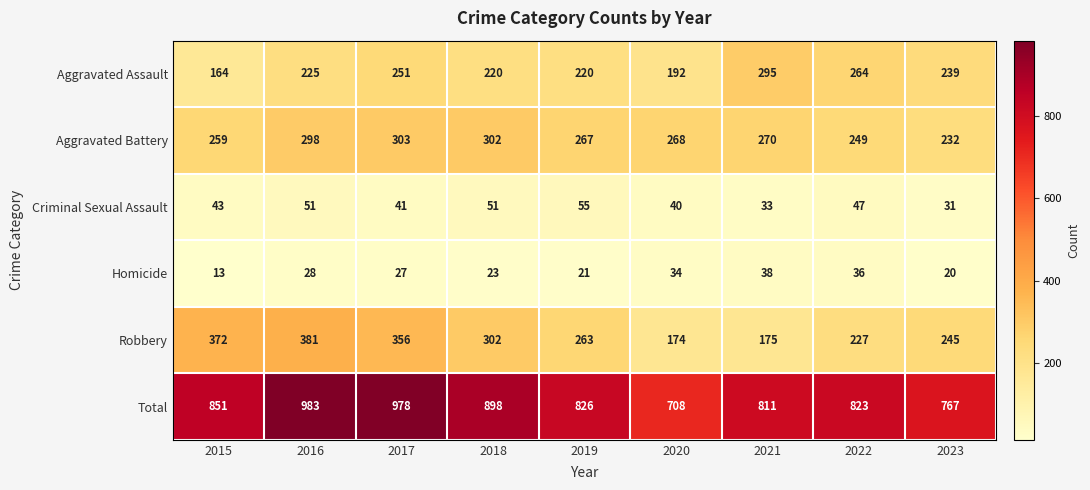

What is the sum of the Criminal Sexual Assault values at 2022 and 2020?

87